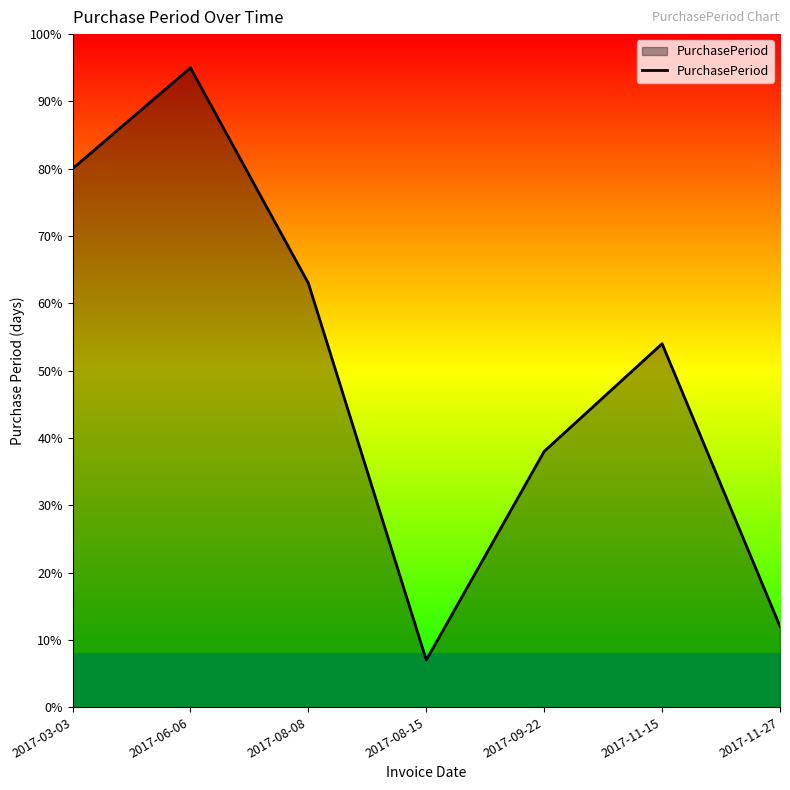

Where does the data first go above 54?

2017-03-03